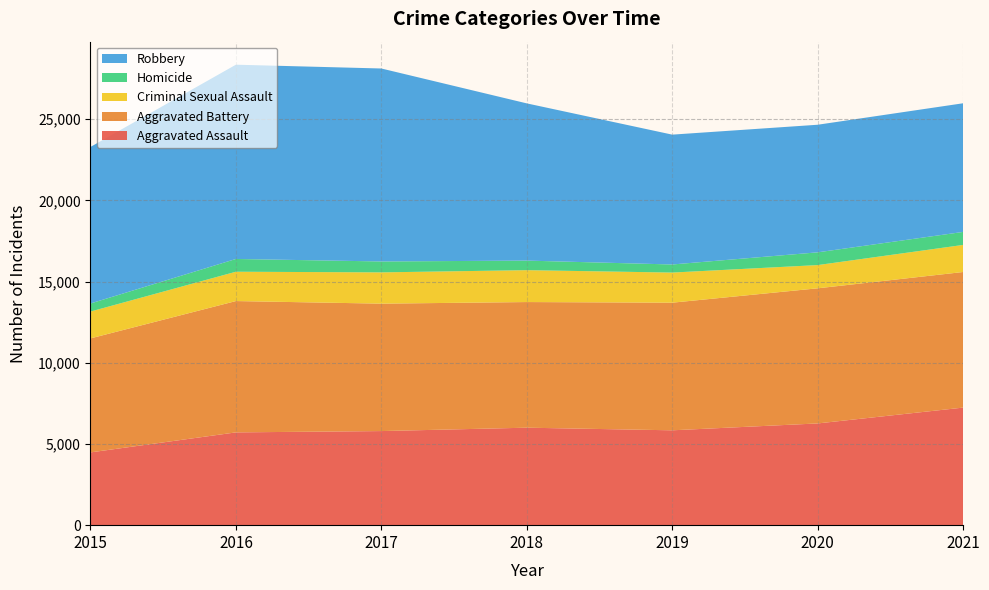

Reading left to right, what are all the values shown in this chart?

Aggravated Assault: 2015=4480	2016=5712	2017=5793	2018=6001	2019=5840	2020=6263	2021=7238
Aggravated Battery: 2015=7018	2016=8085	2017=7845	2018=7735	2019=7857	2020=8319	2021=8348
Criminal Sexual Assault: 2015=1653	2016=1806	2017=1925	2018=1963	2019=1854	2020=1430	2021=1667
Homicide: 2015=496	2016=786	2017=672	2018=589	2019=498	2020=785	2021=801
Robbery: 2015=9638	2016=11960	2017=11880	2018=9679	2019=7994	2020=7855	2021=7920